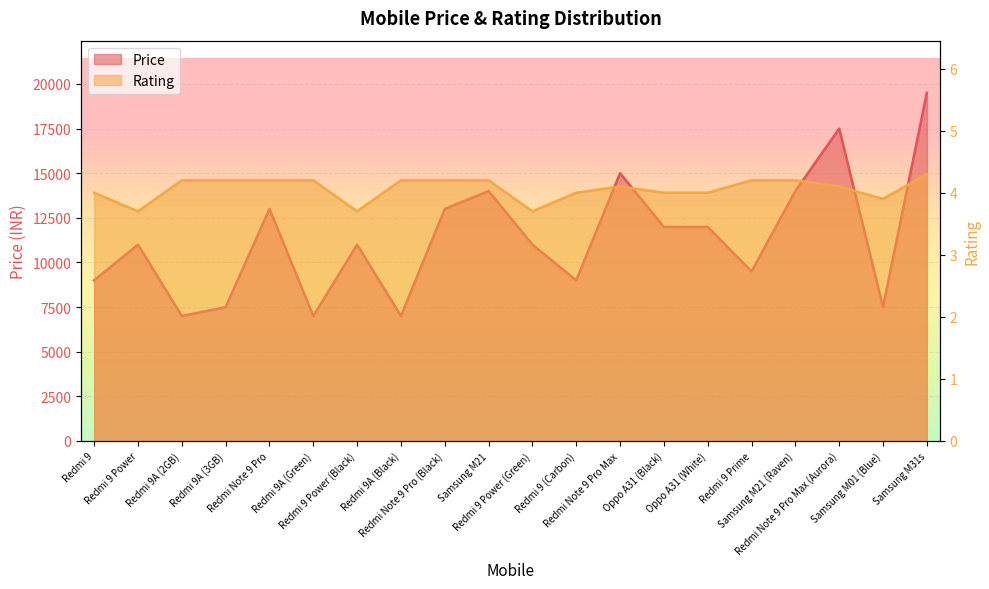

What is the sum of all Price values?

226462.0